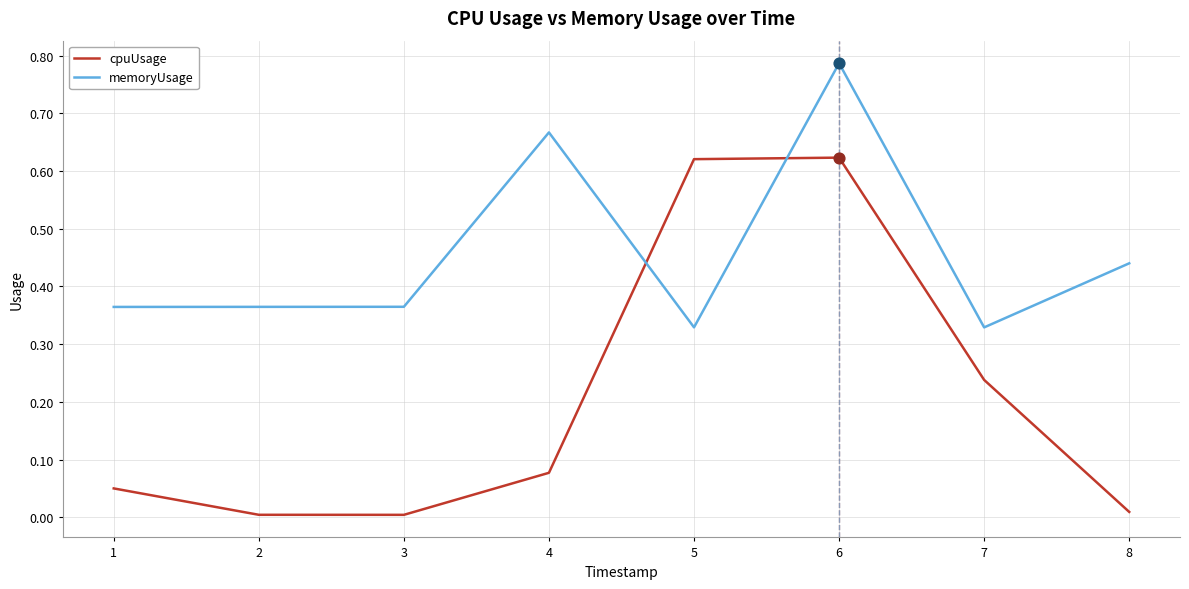

Which series has the largest range (max minus min)?

cpuUsage